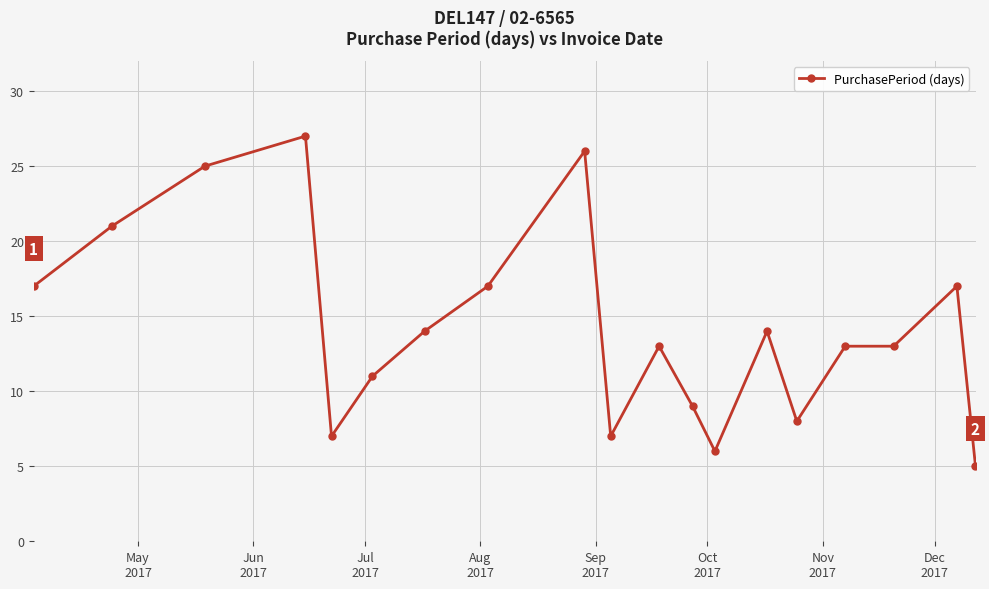

Does the chart display data point markers on the line(s)?

Yes